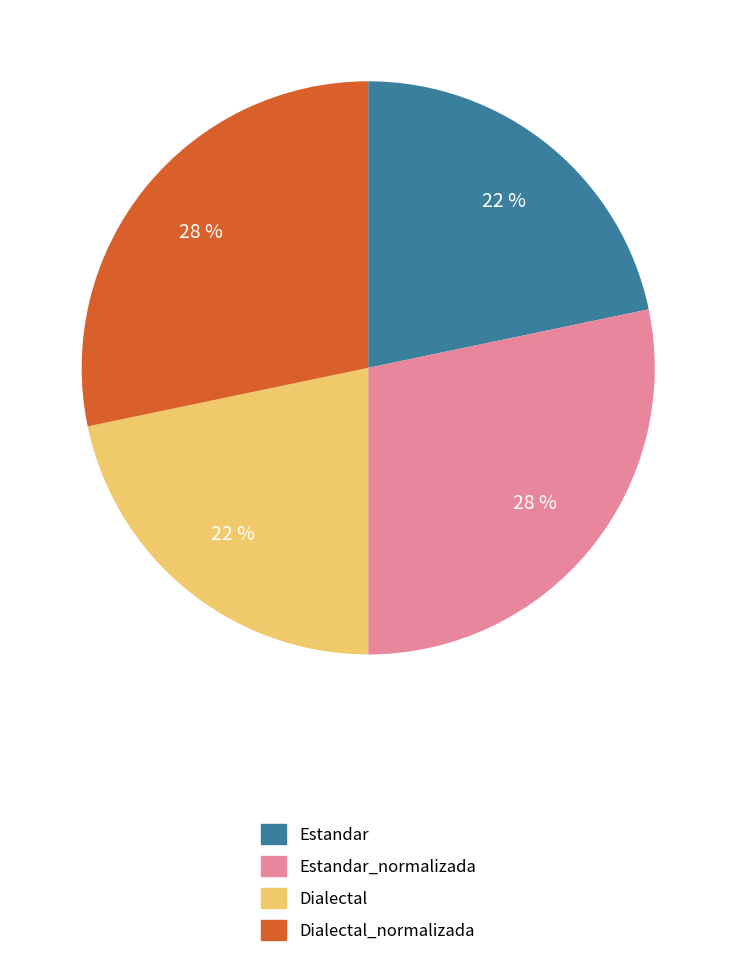

To the nearest percent, what is the average slice percentage?

25%